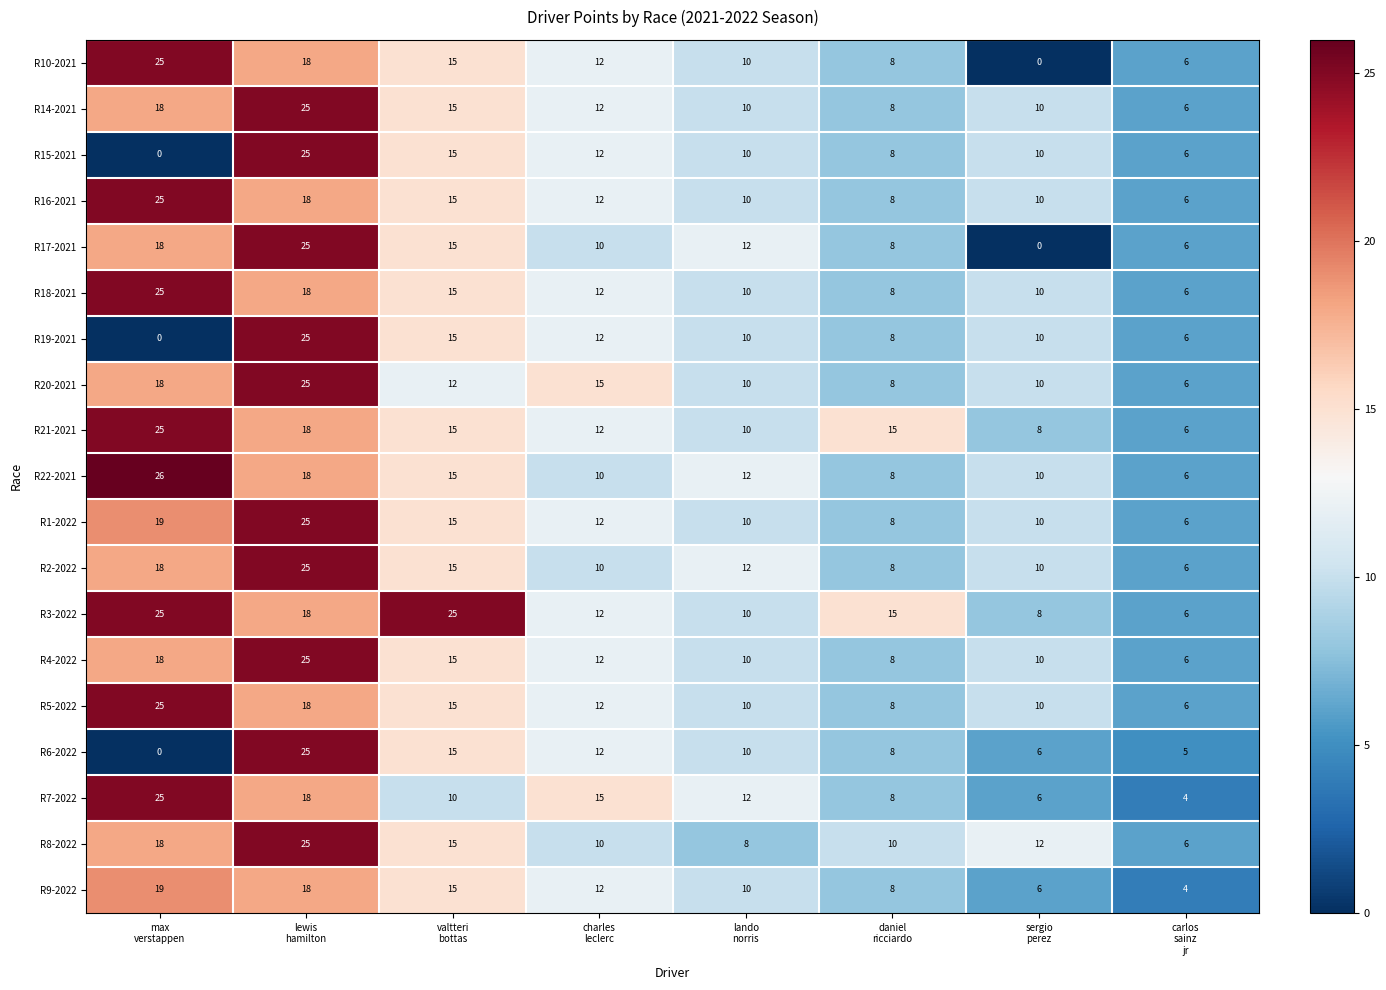

What is the average value of the R5-2022 series?

13